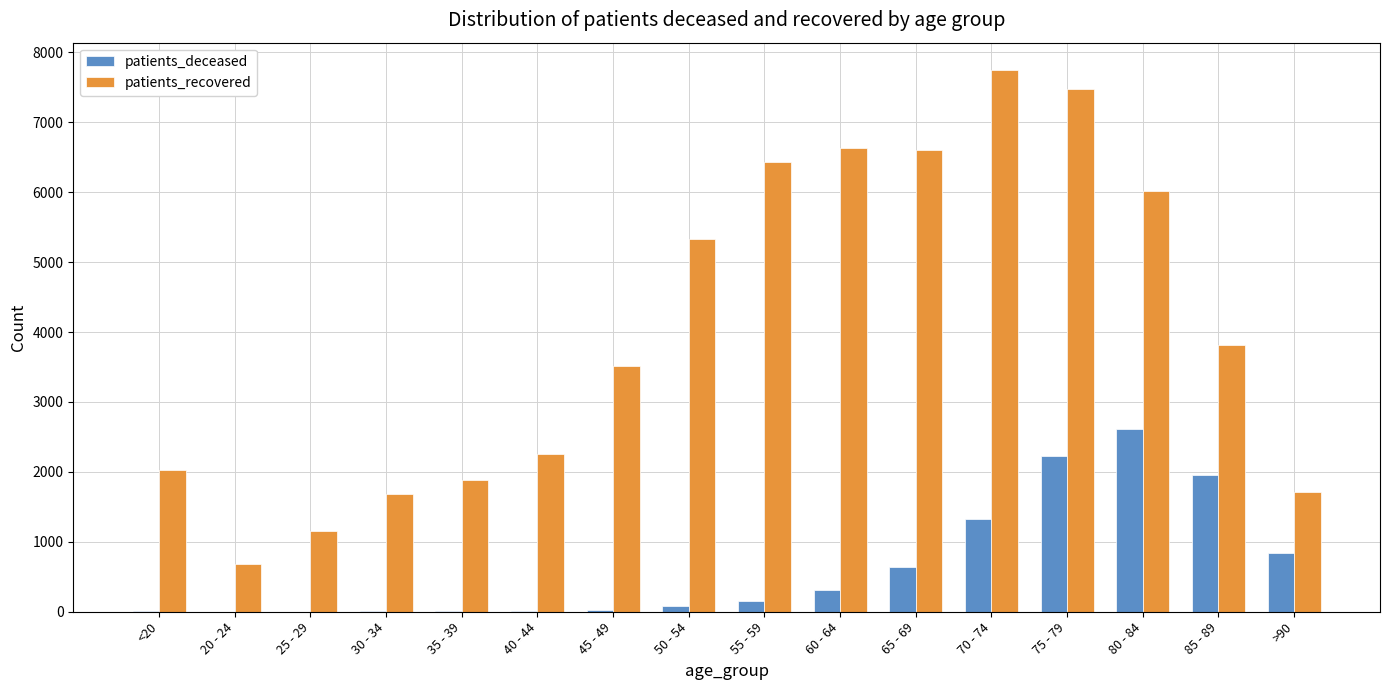

Does the chart contain stacked bars?

No